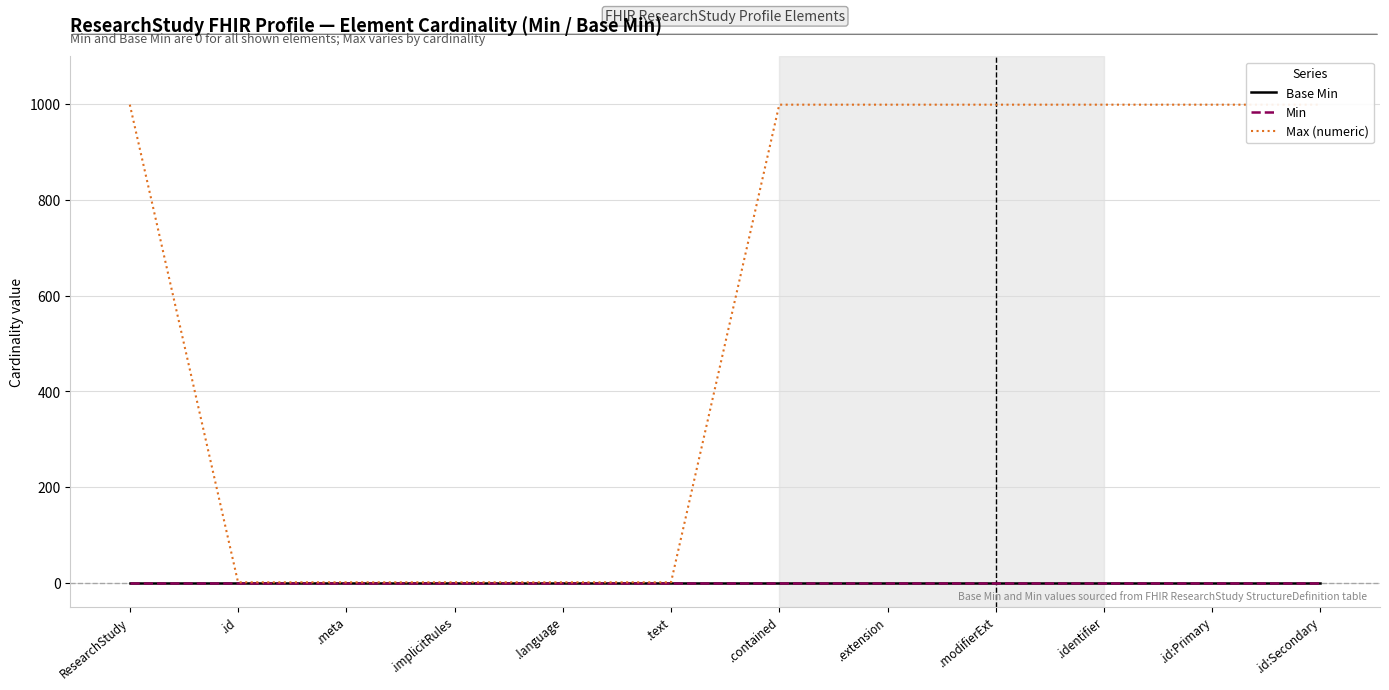

Is the value of Base Min at ResearchStudy greater than the value of Min at .identifier?

No